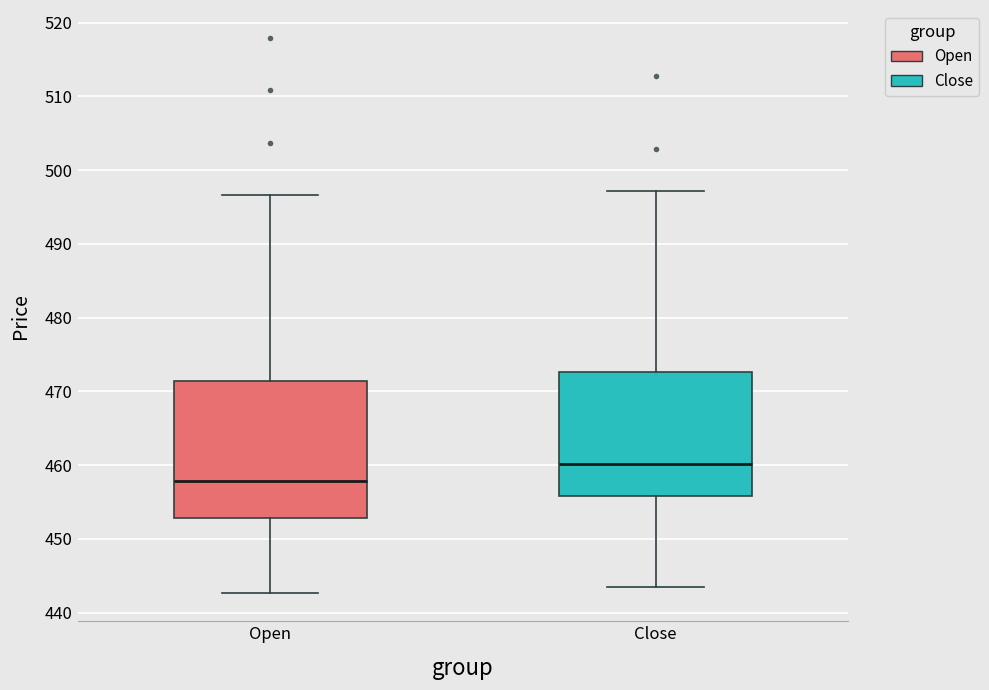

Which box is the tallest, from its lower edge to its upper edge?

Open